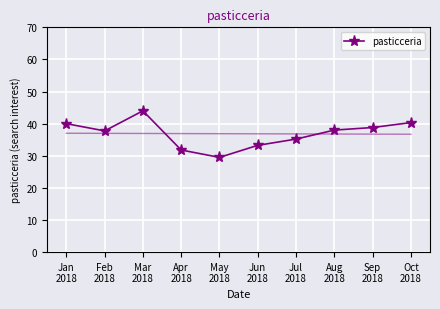

Is this an area chart (filled region under the line)?

No